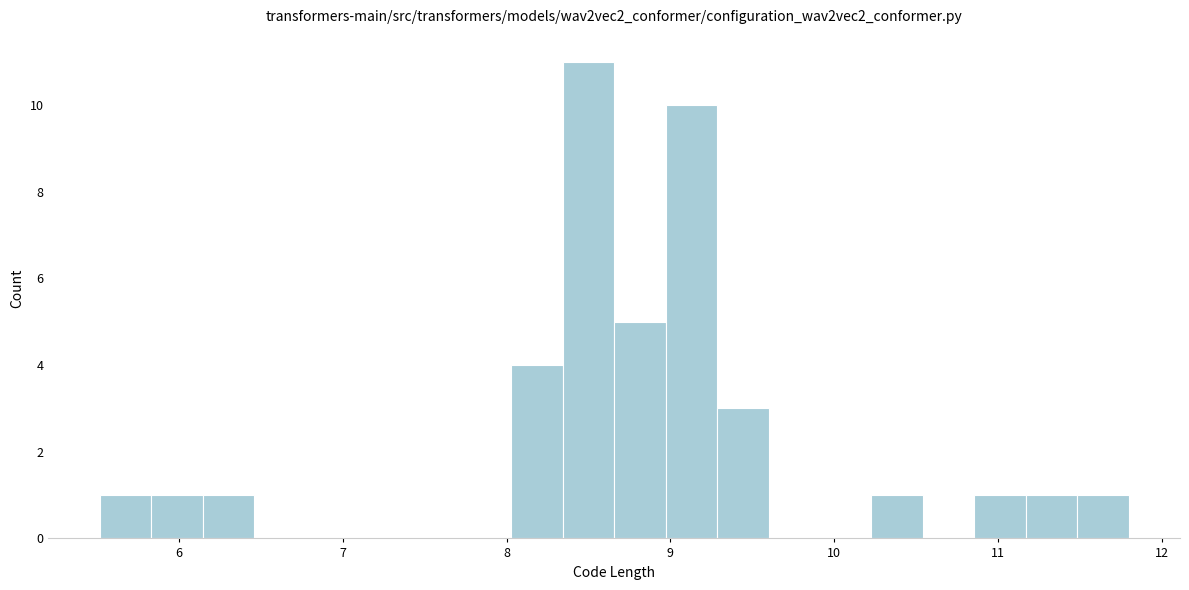

Read against the x-axis, roughly where is the centre of the tallest bar?

8.5